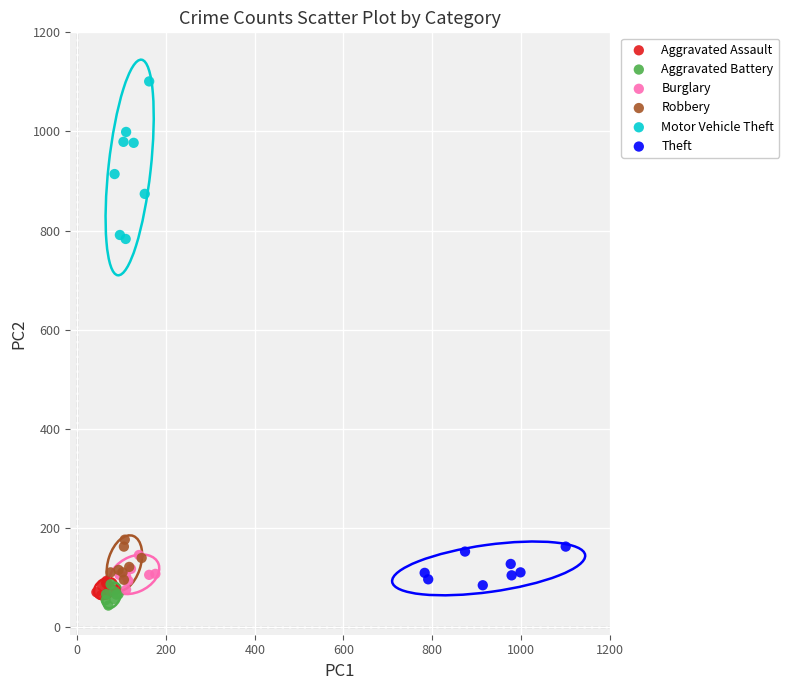

Which series reaches the minimum Y coordinate?

Aggravated Battery